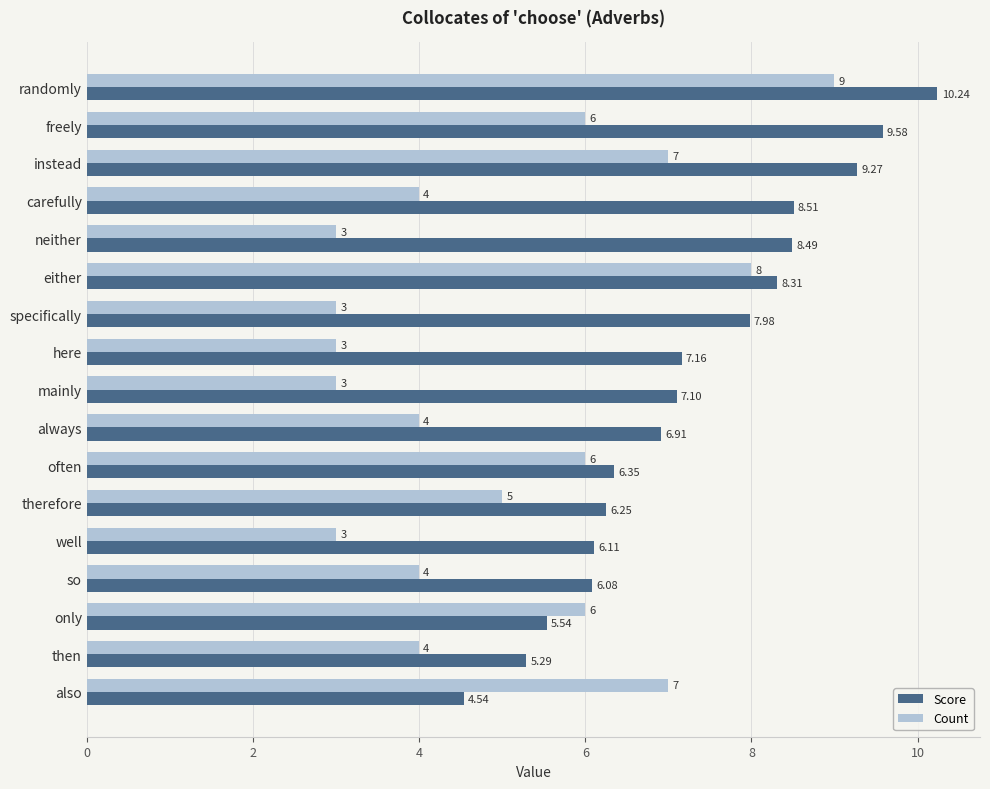

What is the difference between the second highest and minimum values in the Score series?

5.0